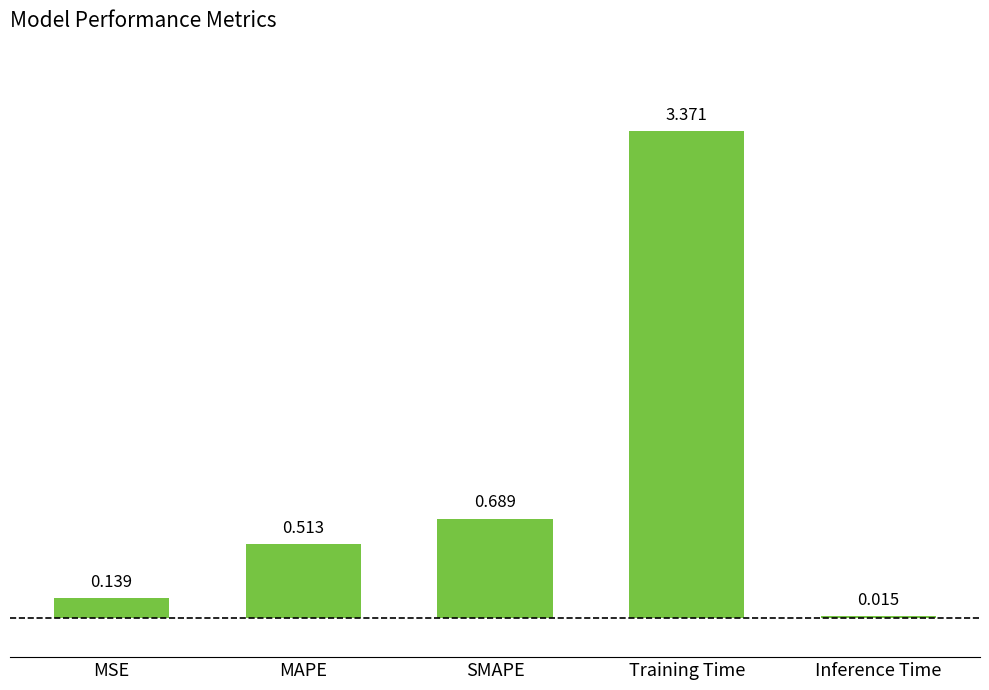

The chart shows a value of 0.8 at MAPE. True or false?

False